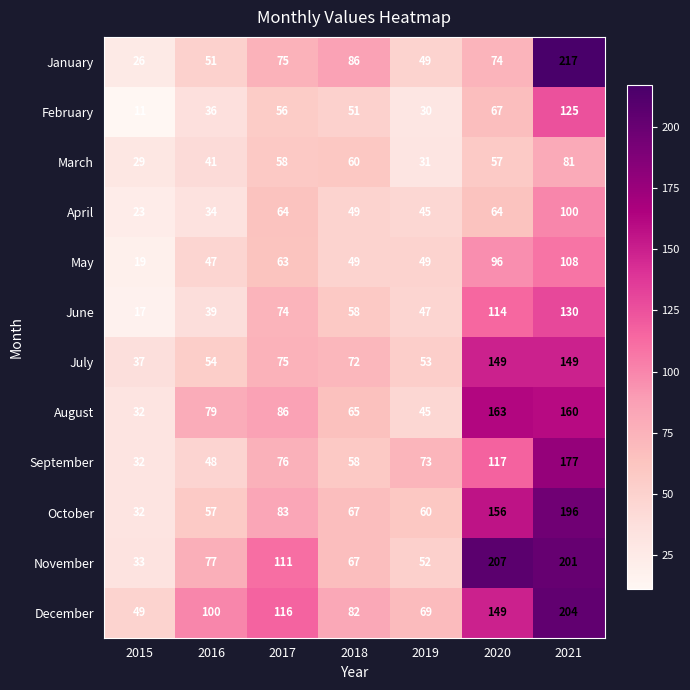

Which label corresponds to the largest value in the chart?

2021